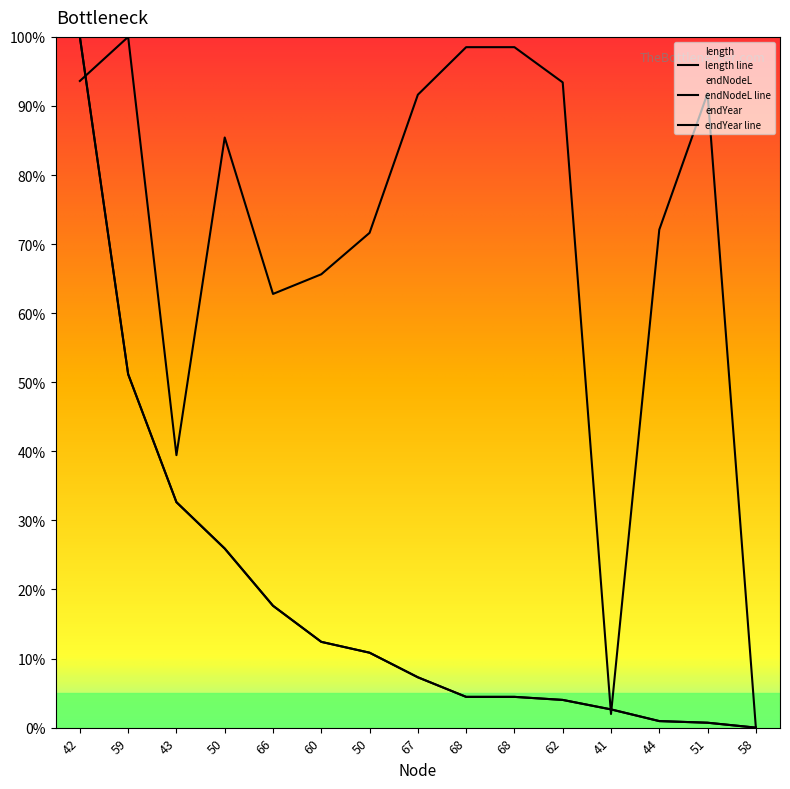

Is this an area chart (filled region under the line)?

No